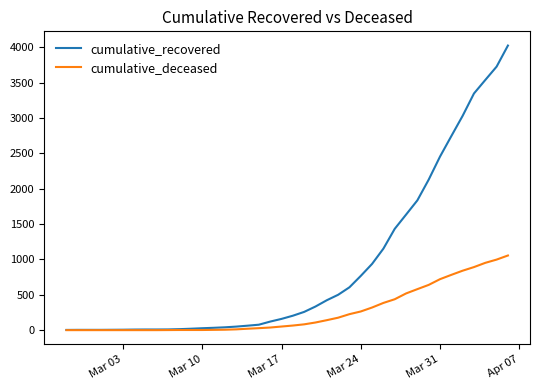

Which series has the widest spread of values?

cumulative_recovered